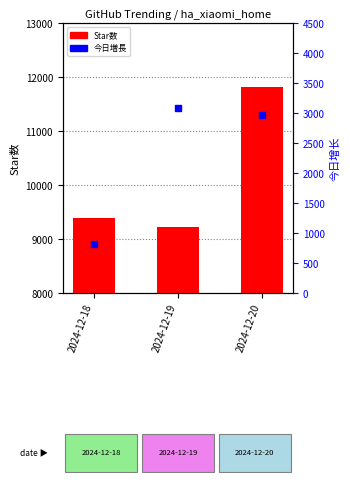

Is the value of Star数 at 2024-12-18 greater than the value of 今日増長 at 2024-12-18?

Yes